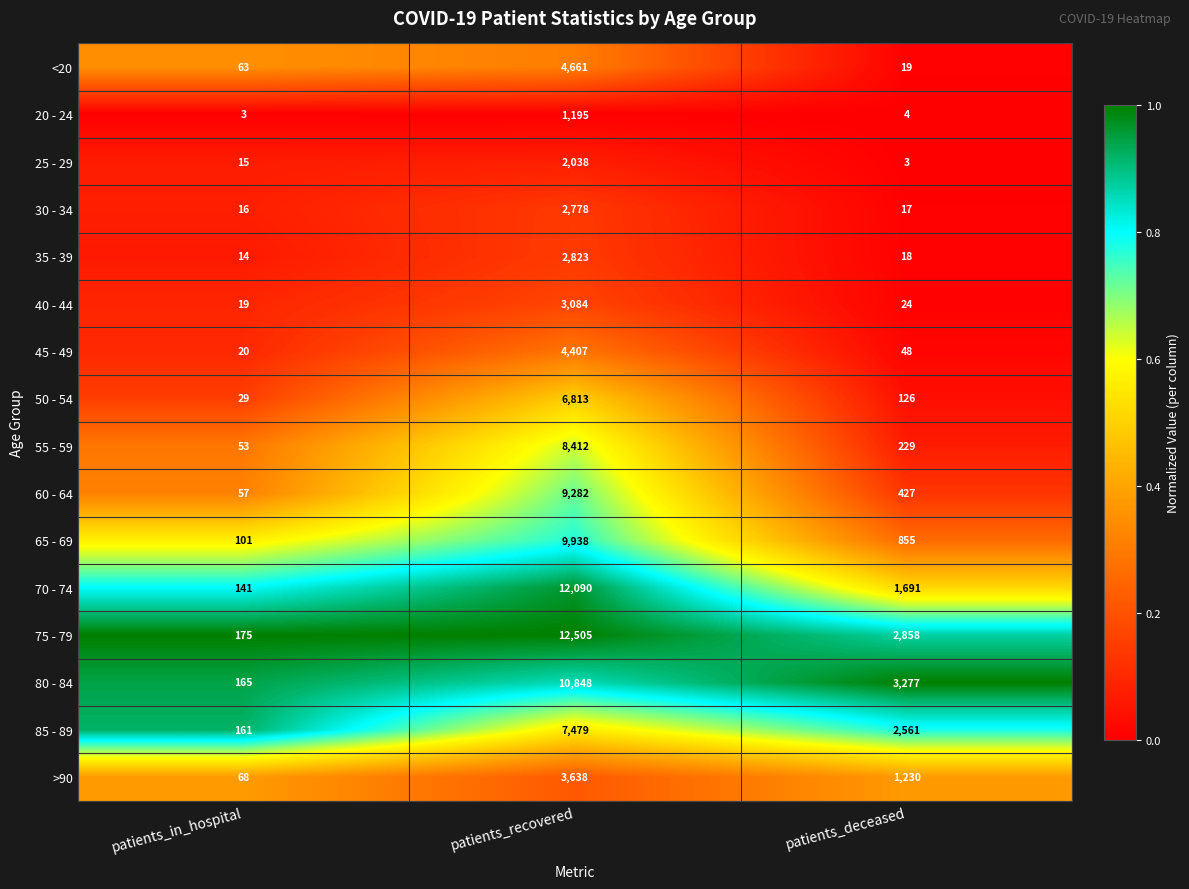

What is the difference between the second highest and minimum values in the 70 - 74 series?

1550